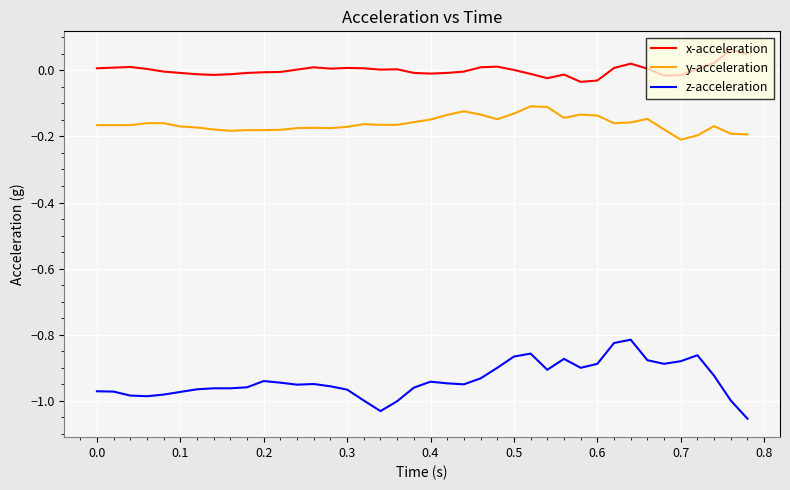

True or false: z-acceleration and x-acceleration cross at least once.

False